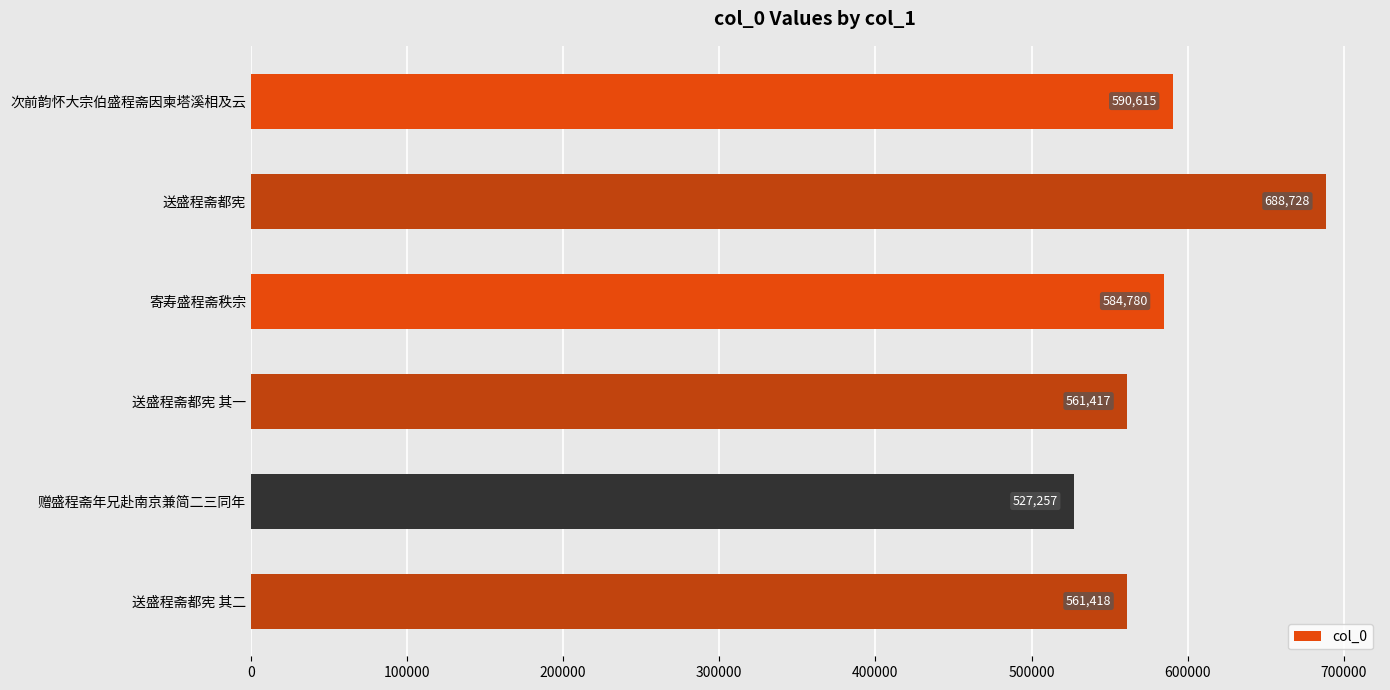

What is the difference between the second highest and second lowest values?

29198